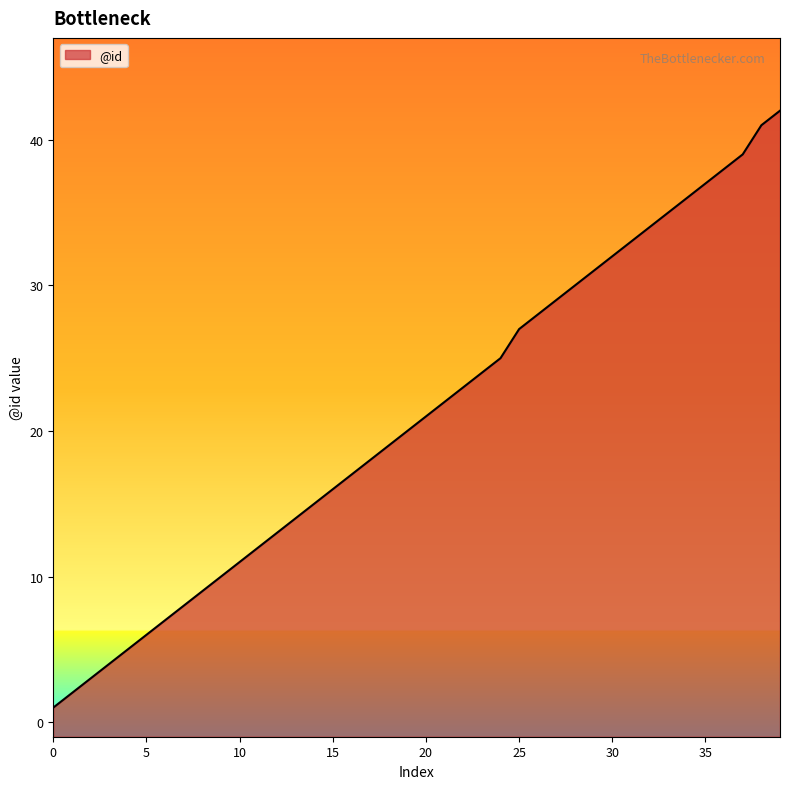

Approximately how many times larger is the value at 8 compared to 11?

0.8